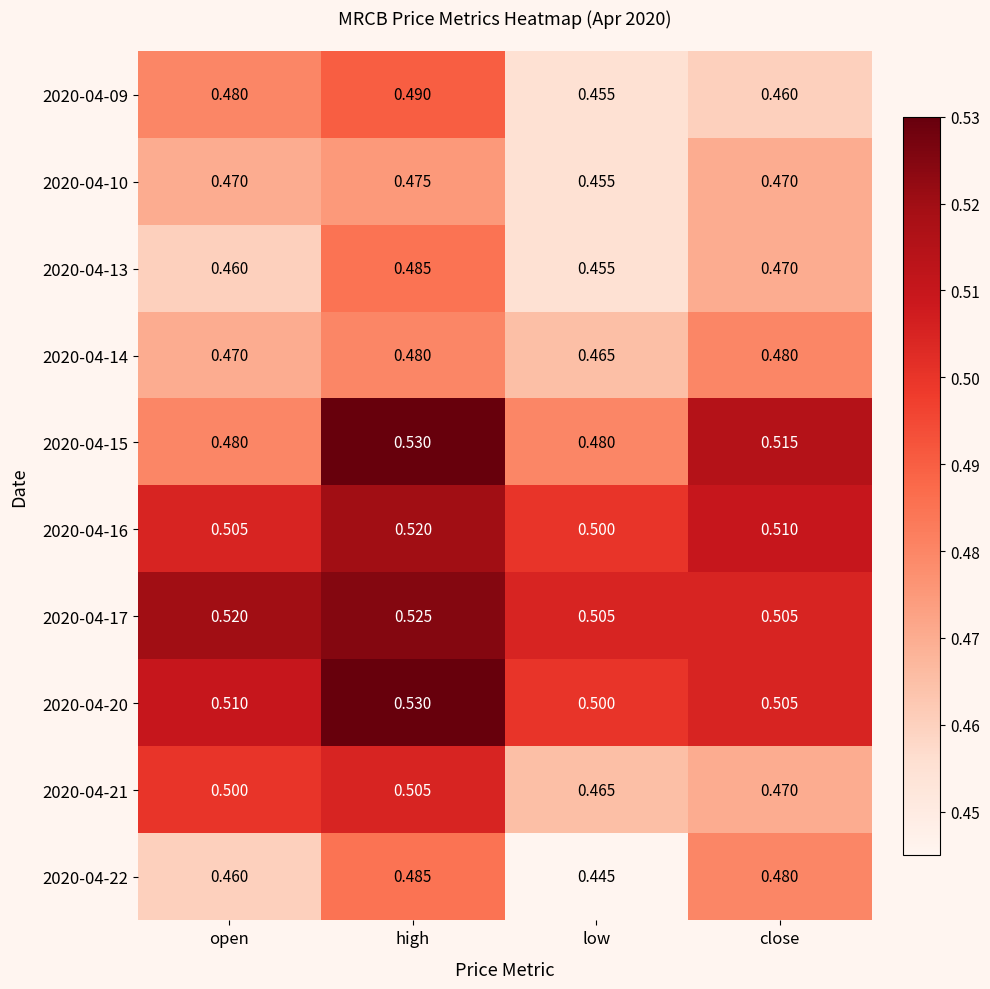

Which category has the highest value in the 2020-04-10 series?

high